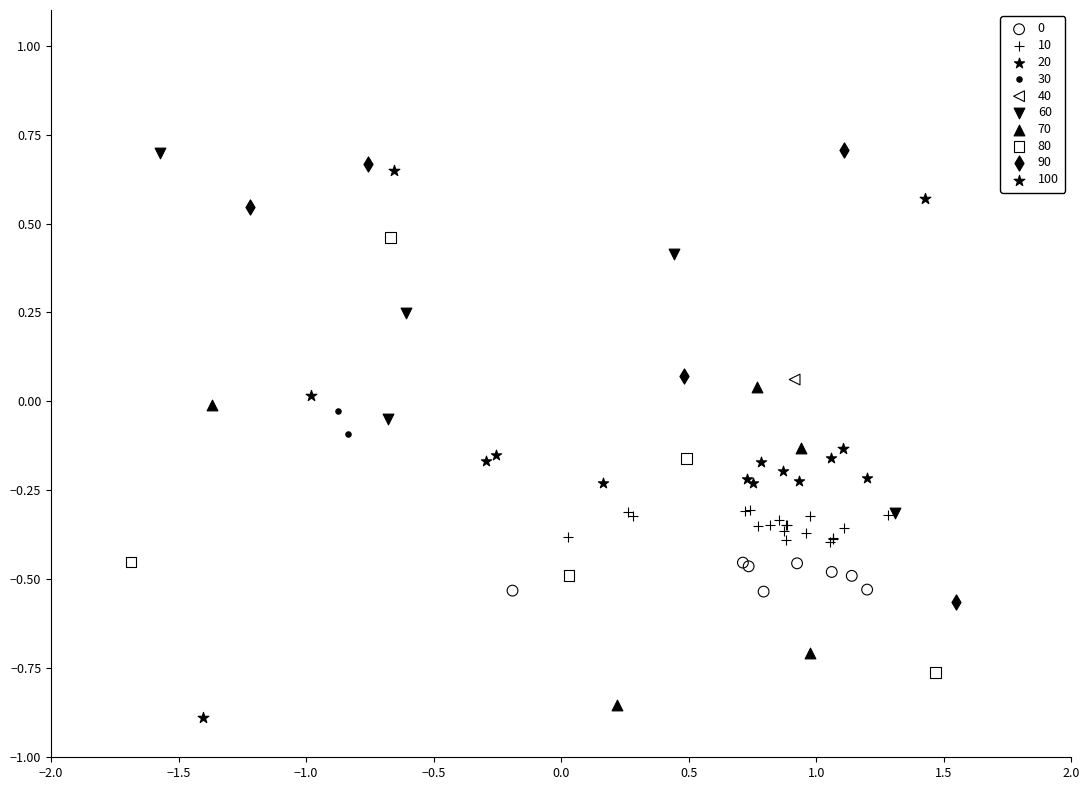

Which series contains the lowest Y value?

100